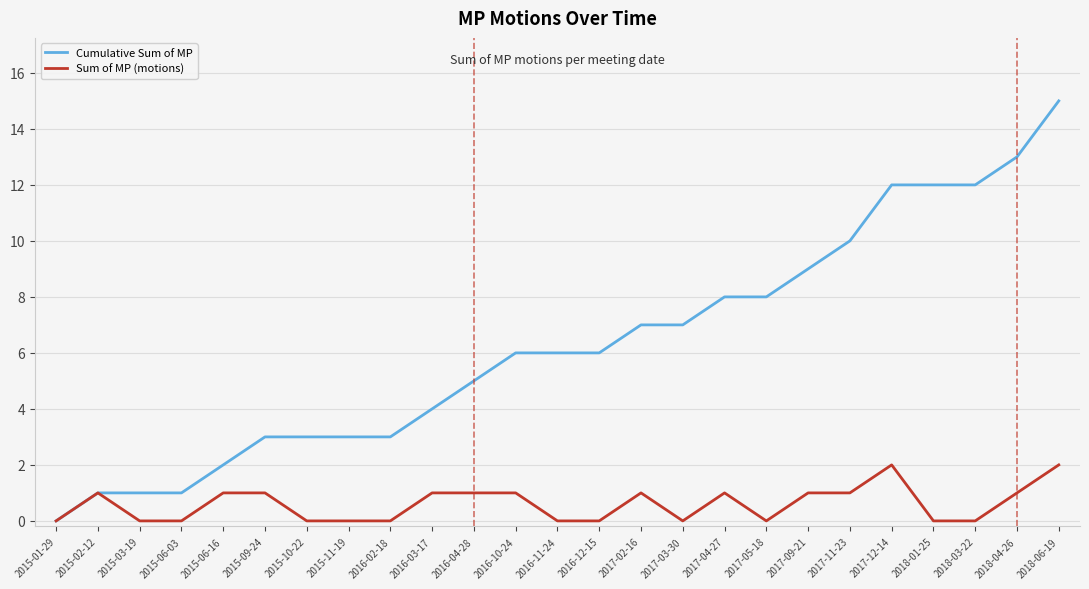

What is the total value across all series at 2015-09-24?

4